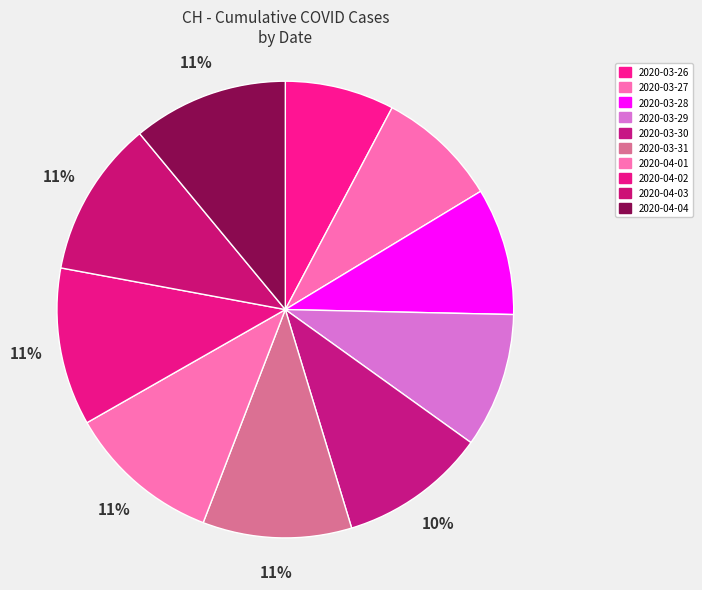

How many segments does this pie chart have?

10